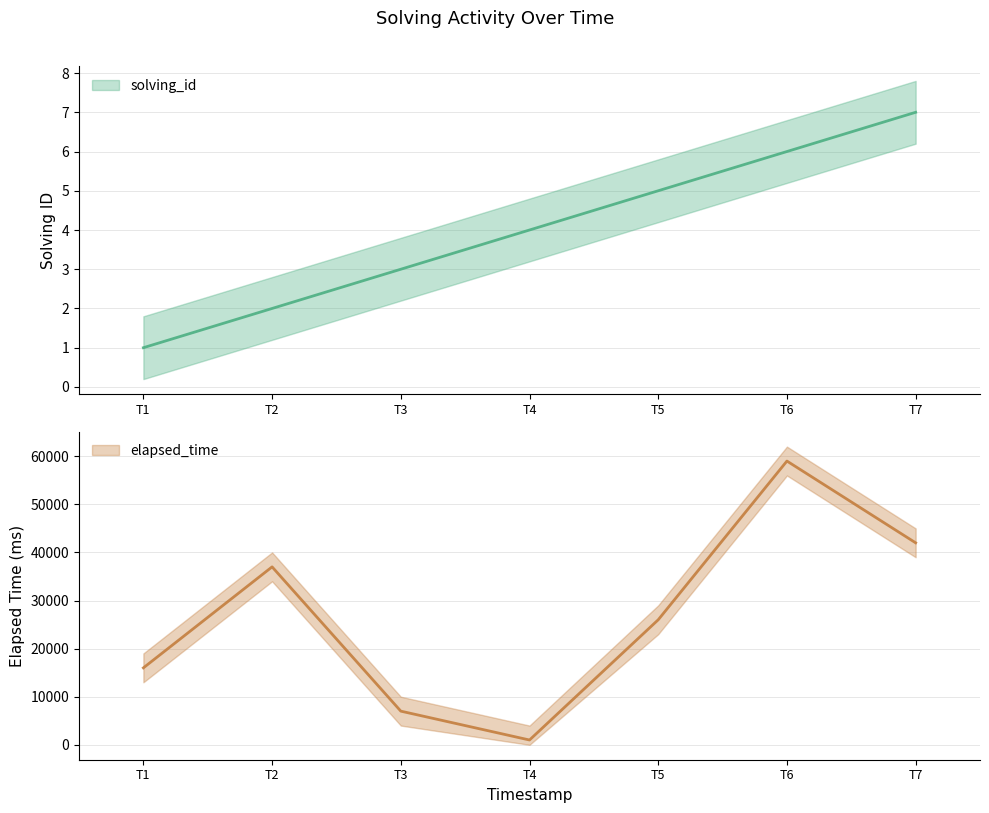

Which series has the widest spread of values?

elapsed_time